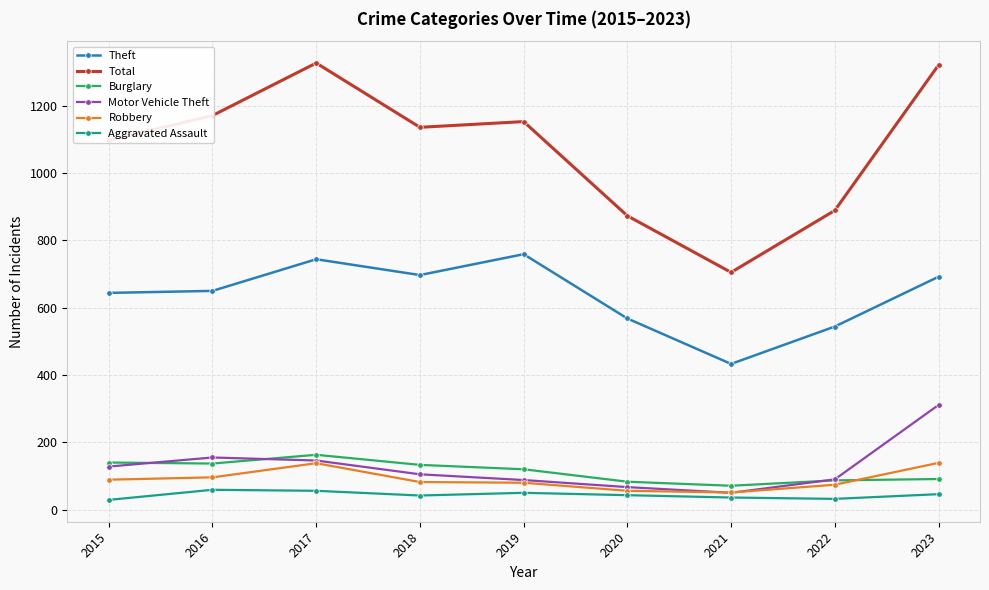

Does the chart display data point markers on the line(s)?

Yes